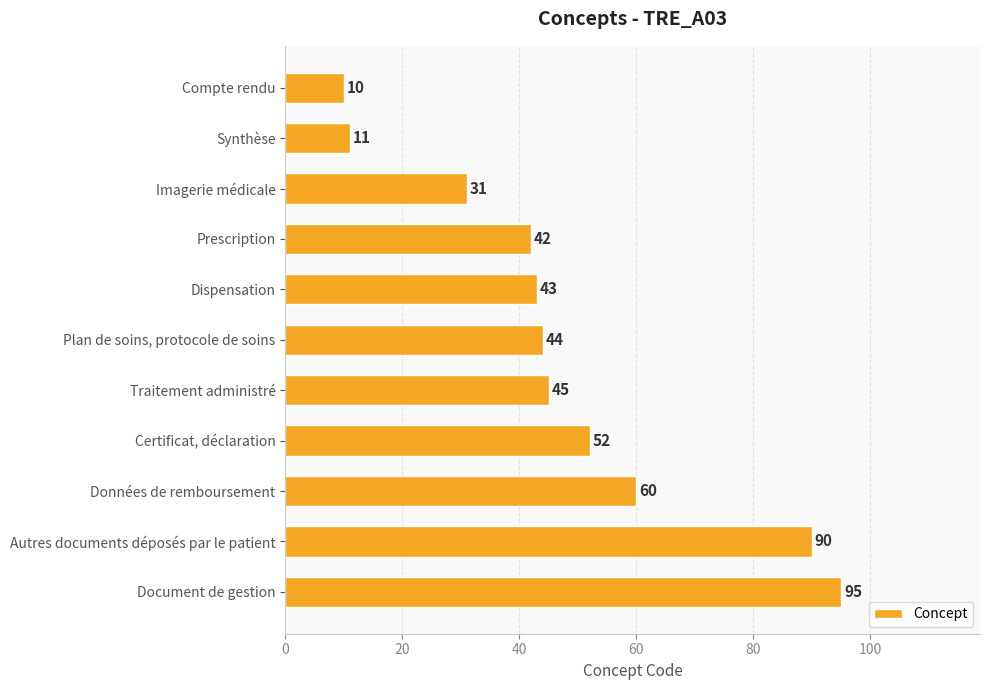

What is the ratio of the value at Certificat, déclaration to the value at Données de remboursement?

0.9